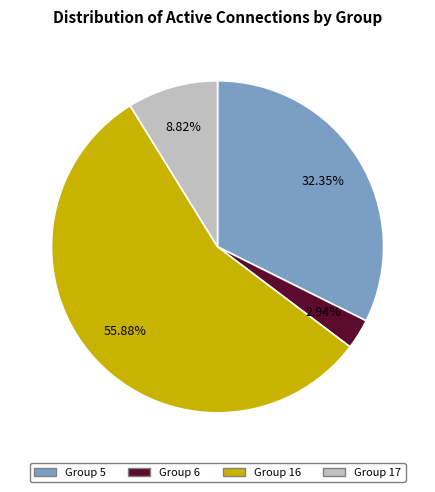

To the nearest percent, what is the difference between the largest and smallest slice percentages?

53%